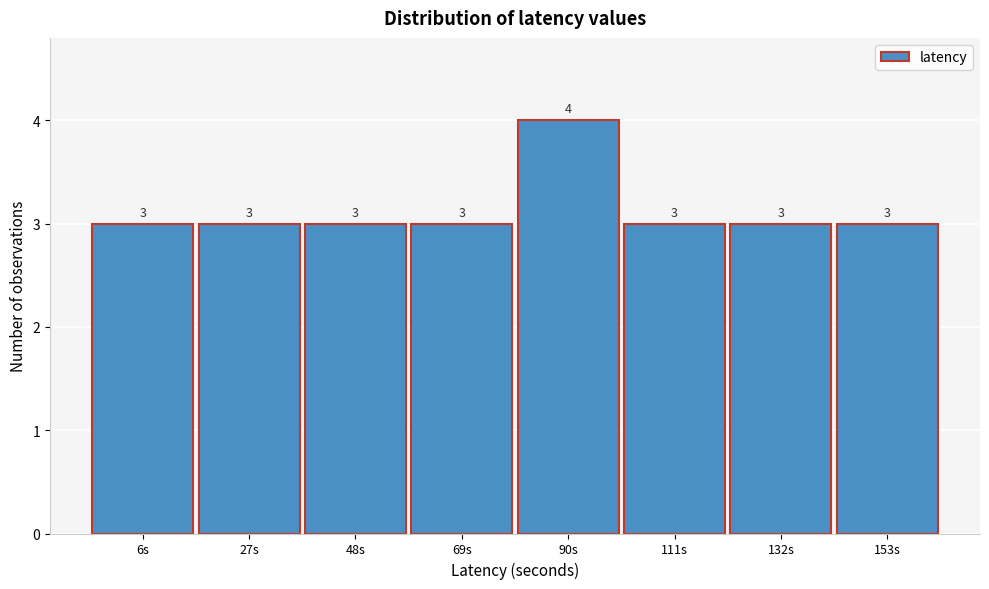

Reading right to left, what are all the values shown in this chart?

3	3	3	4	3	3	3	3